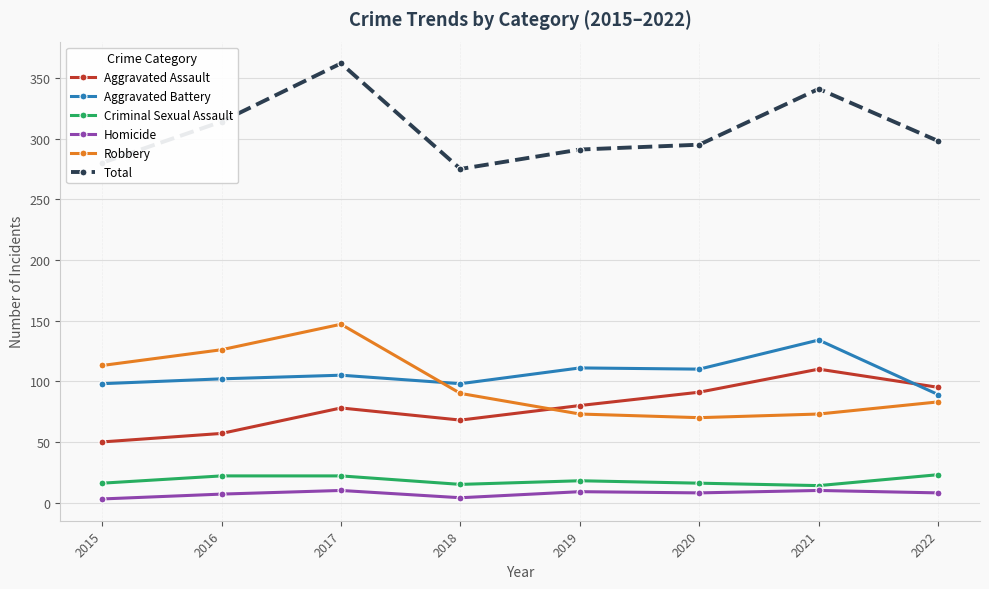

How many data points in Total are less than 298?

4